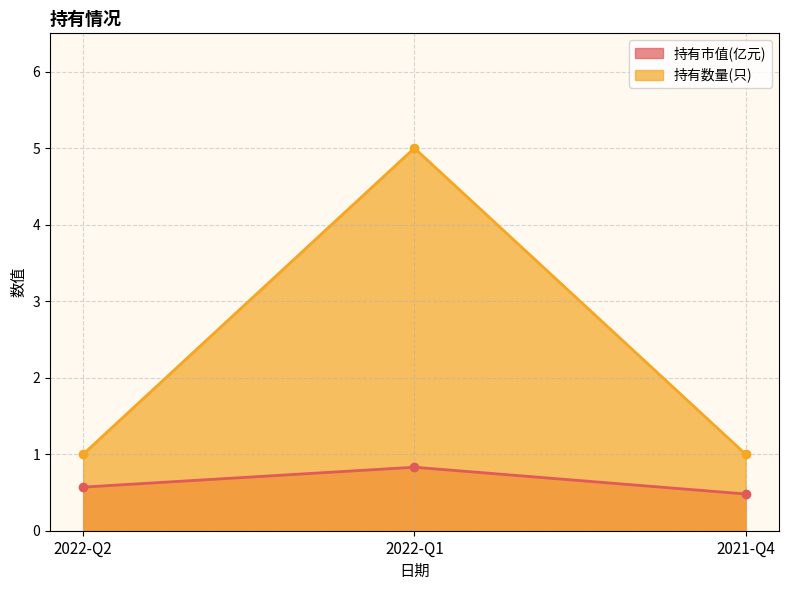

At how many categories does at least one series exceed 4?

1